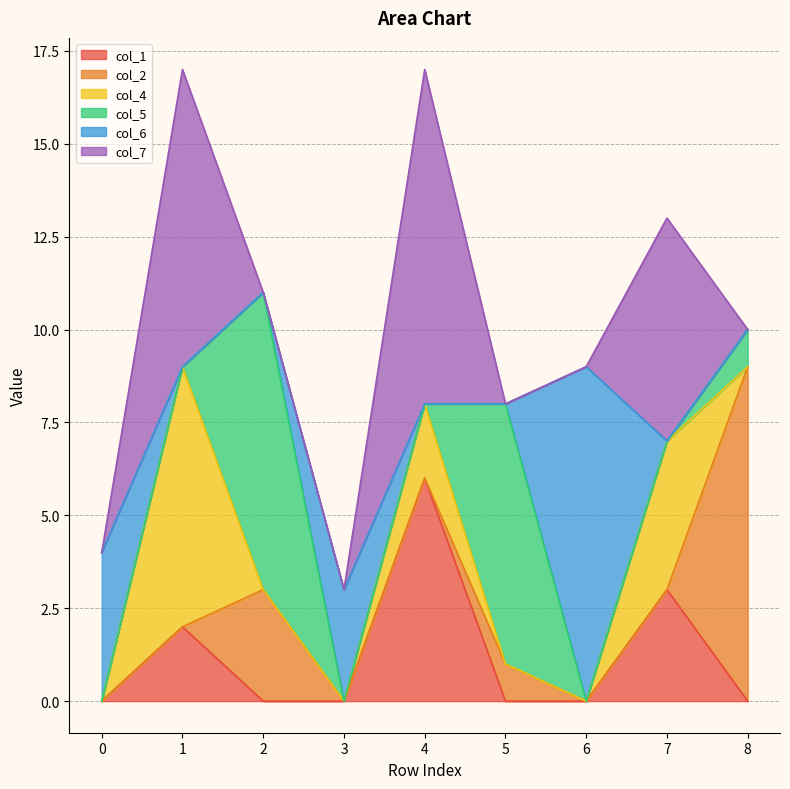

The col_5 series shows 4 at 1. True or false?

False